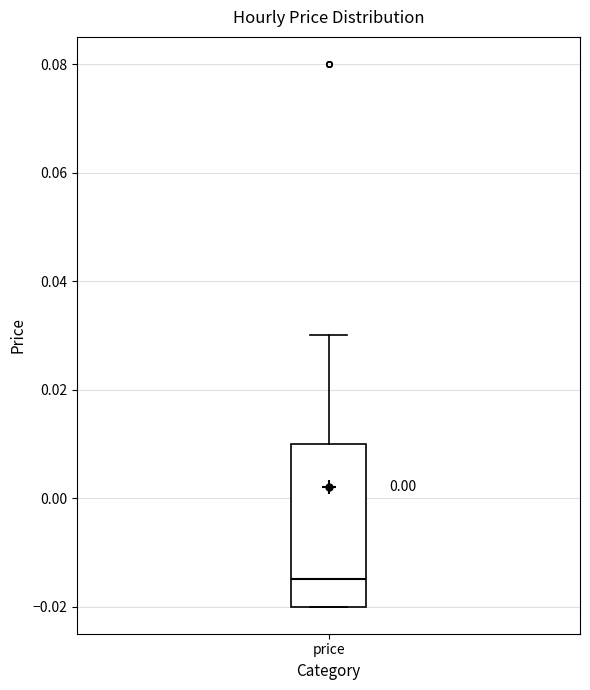

Read this box plot against the y-axis: the position of the median line, the range covered by the box, and the ends of both whiskers. The values are not printed on the chart, so give them approximately, as read against the axis.

median -0.014, box -0.020 to 0.010, whiskers -0.020 to 0.030